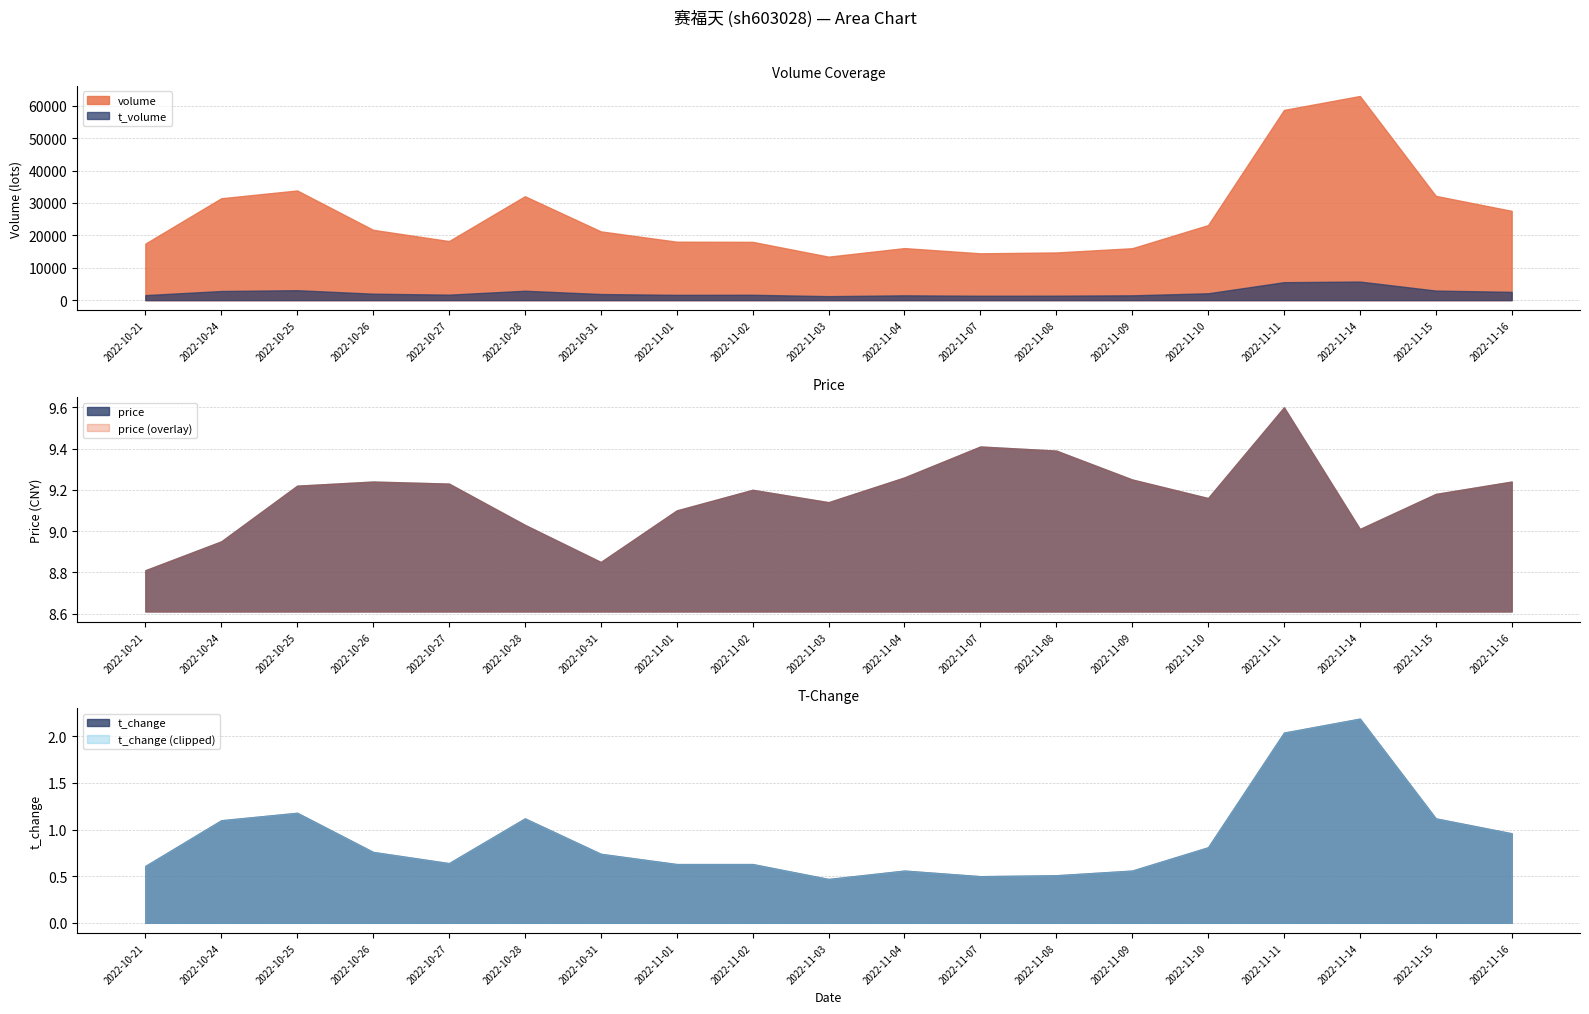

Read the t_volume value at 2022-11-04.

1482